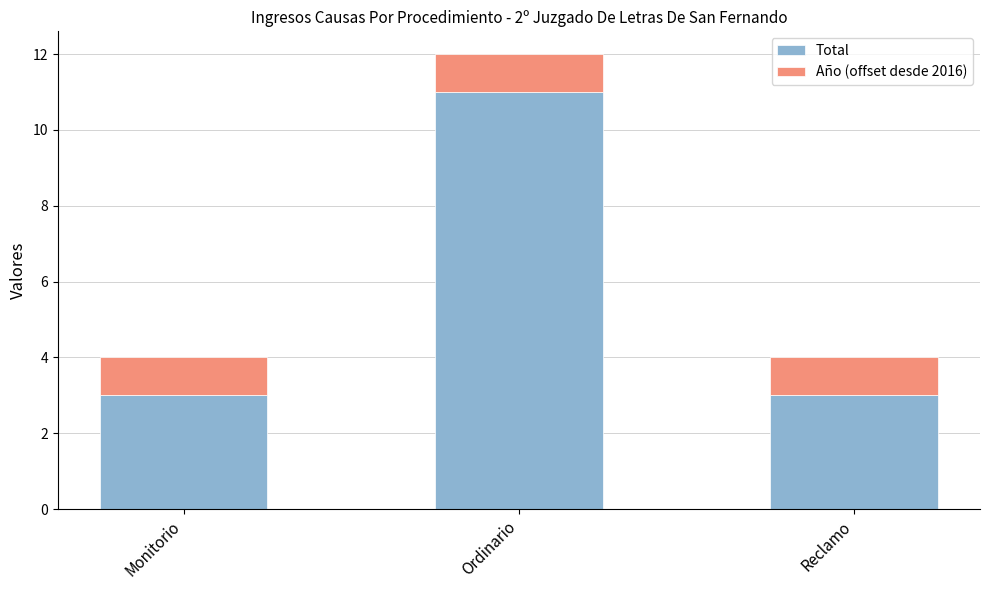

True or false: Total has a value of 3 at Monitorio.

True